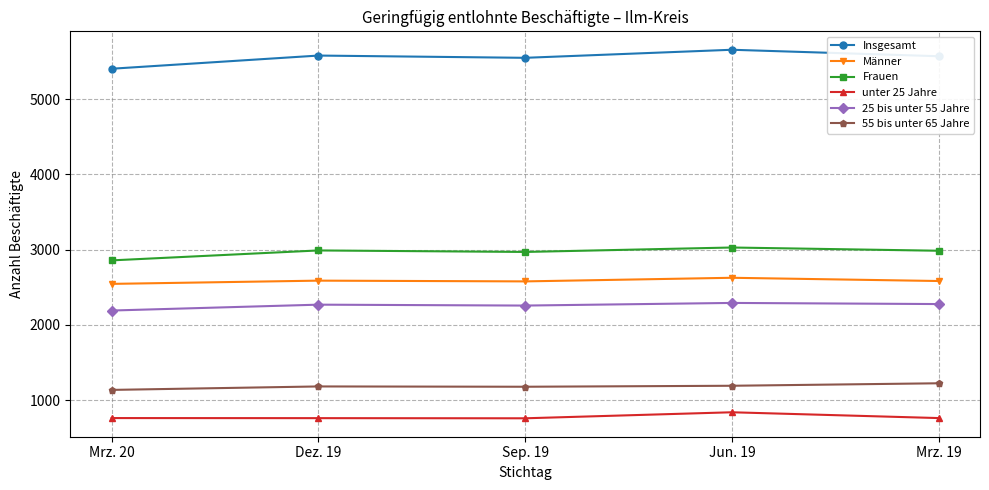

What is the total value across all series at Mrz. 19?

15401